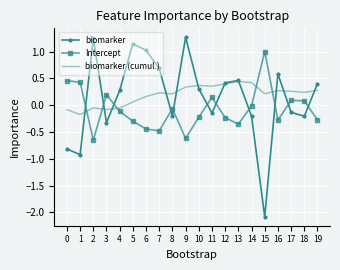

What is the total value across all series at 1?

-0.7